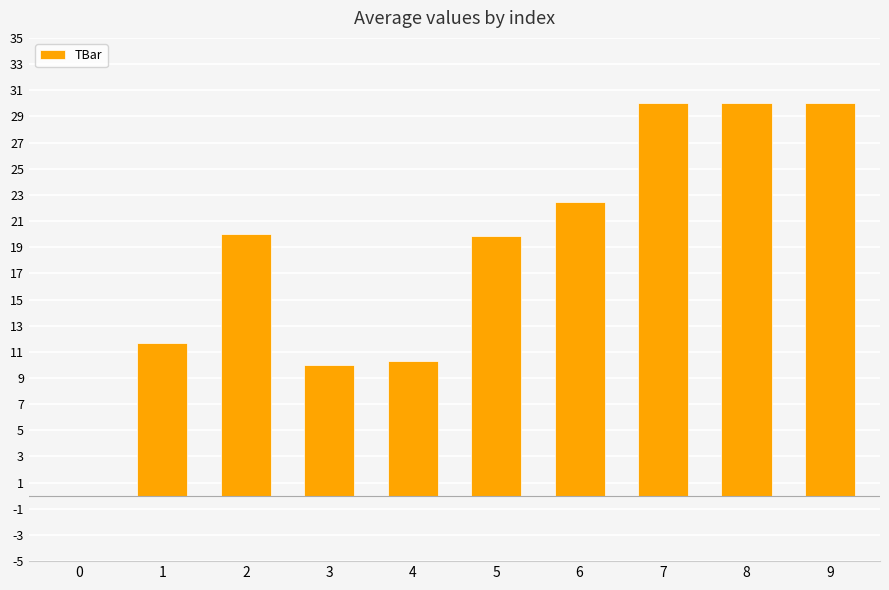

What is the change in value from 4 to 5?

+9.5